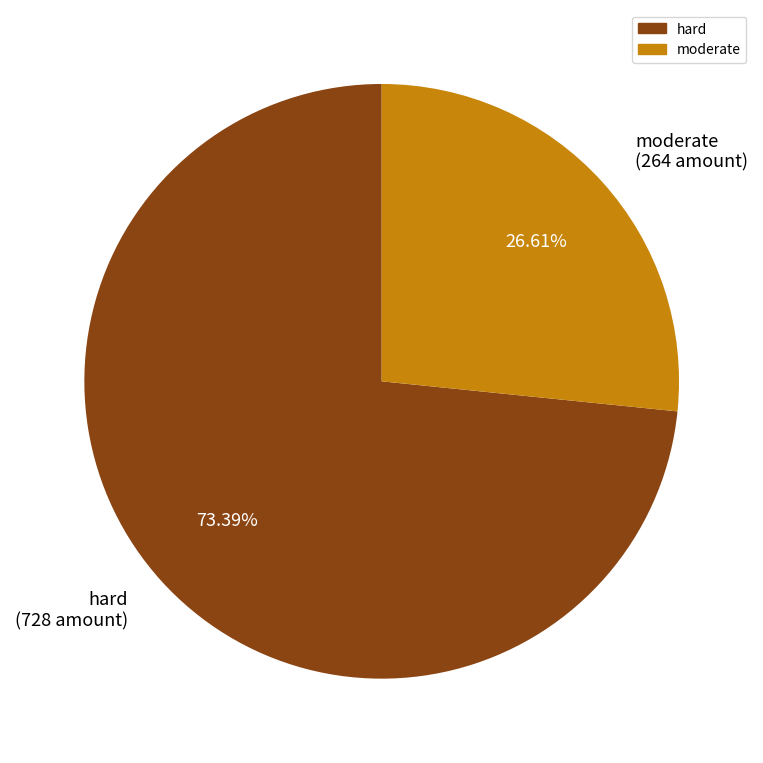

Which category has the biggest portion of the pie?

hard